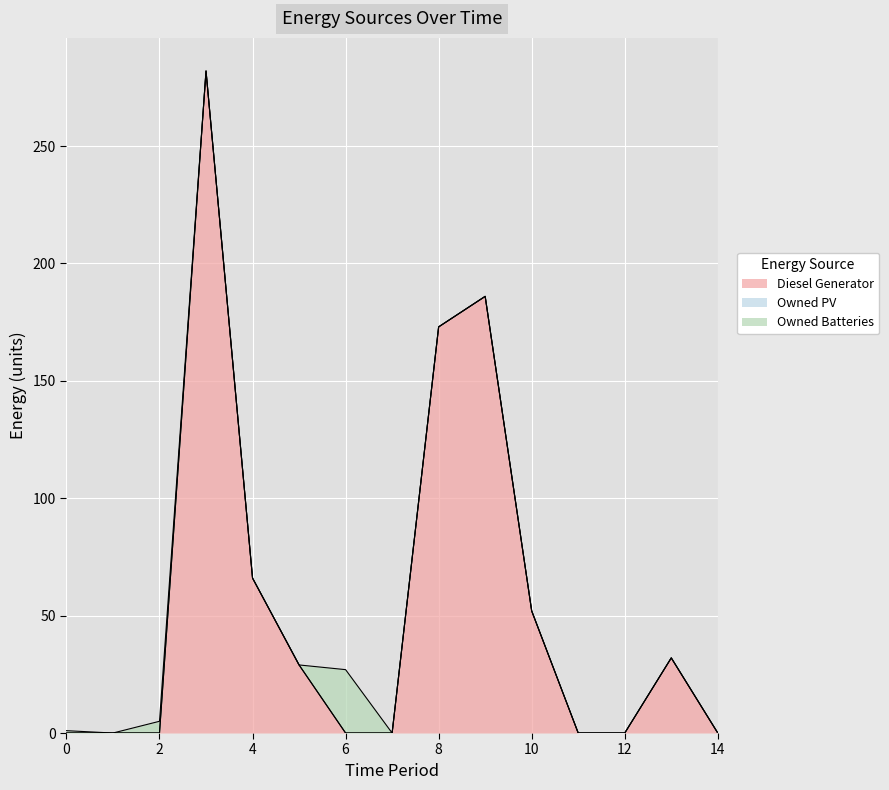

What is the difference between the second highest and minimum values in the Diesel Generator series?

186